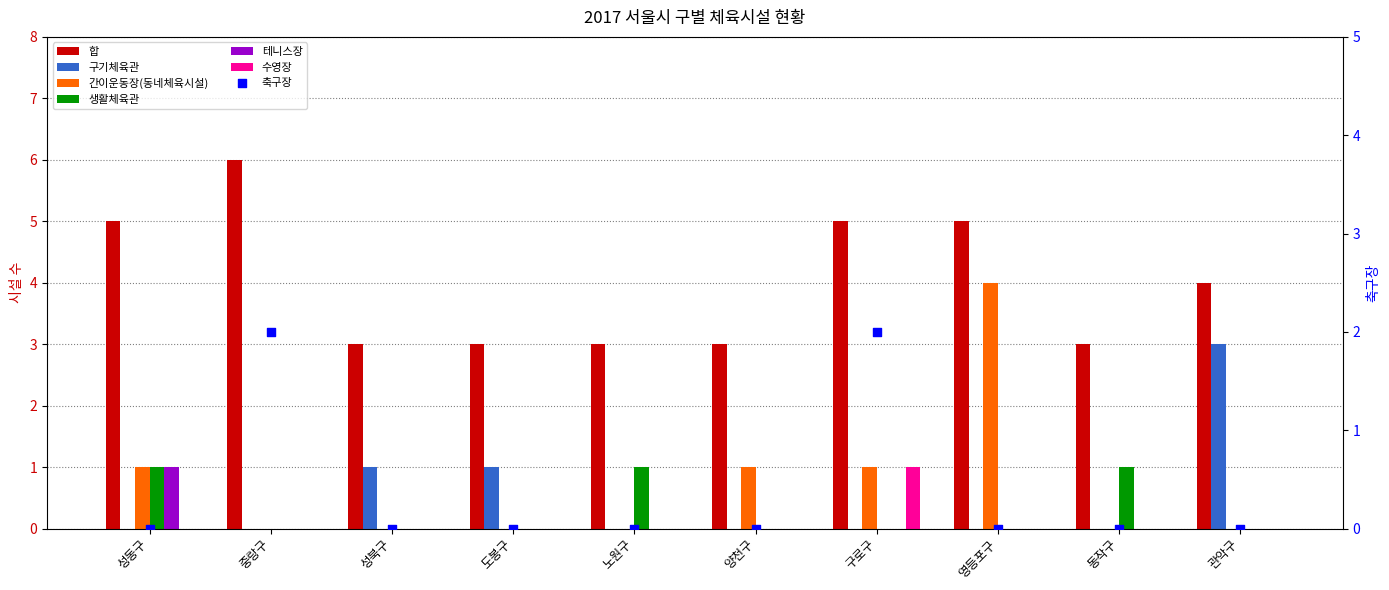

At which category is the sum across all series the highest?

영등포구